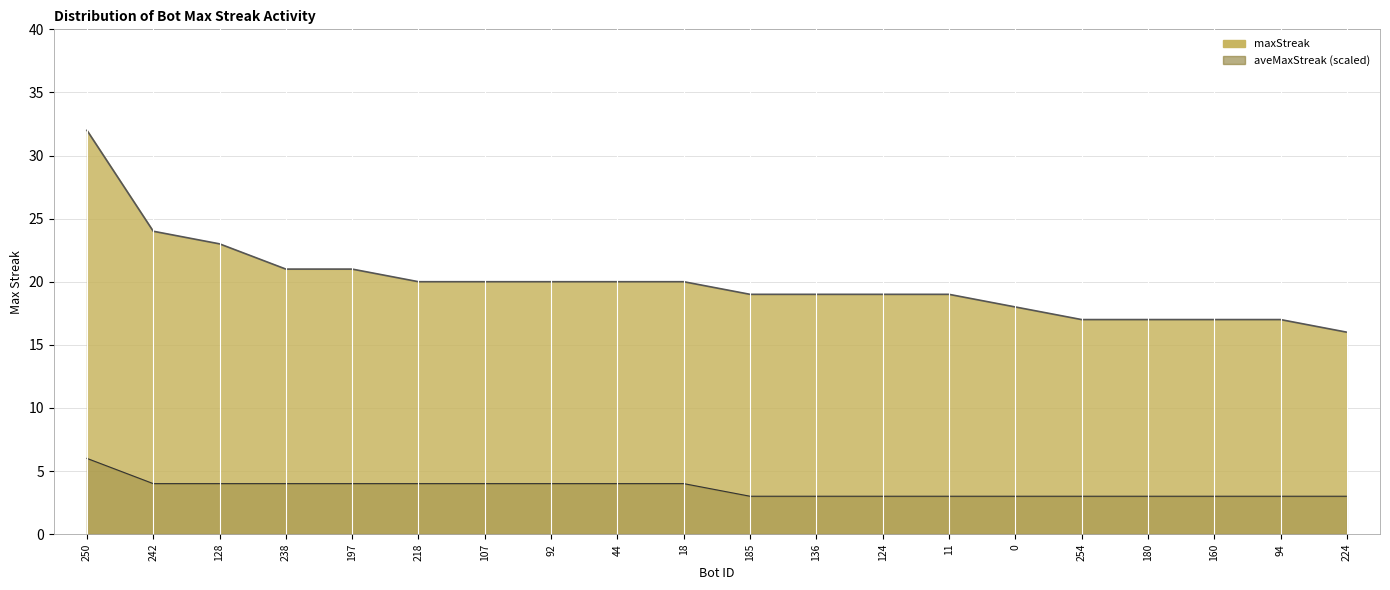

Between 124 and 254, which is larger?

124